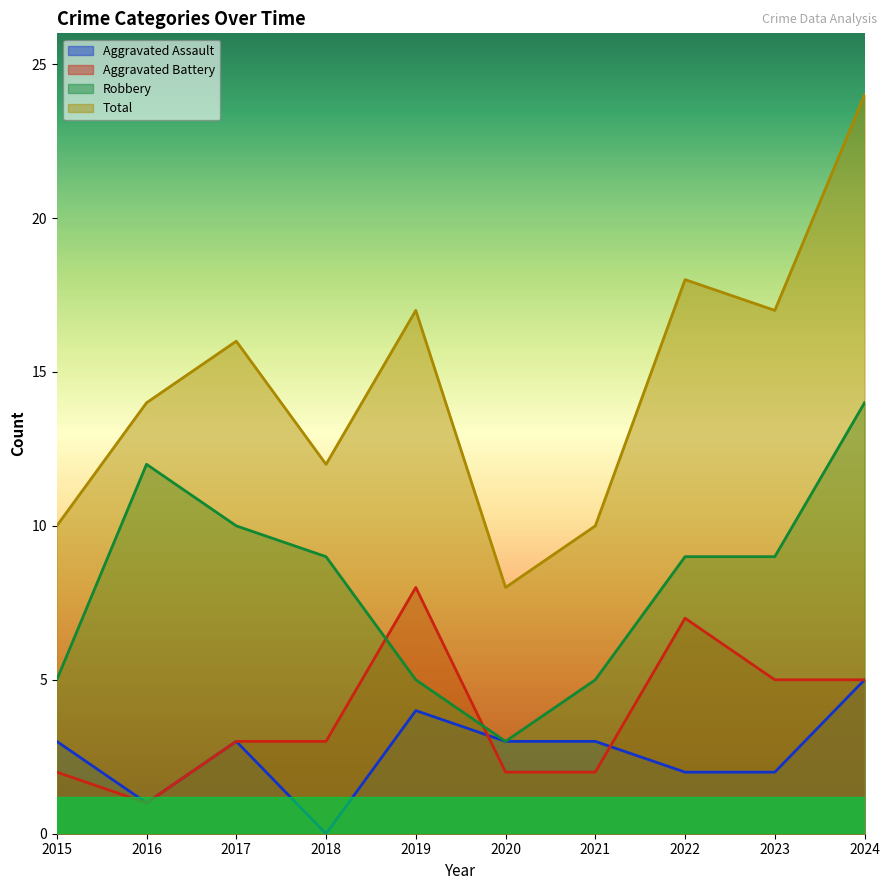

Count the number of categories in the chart.

10